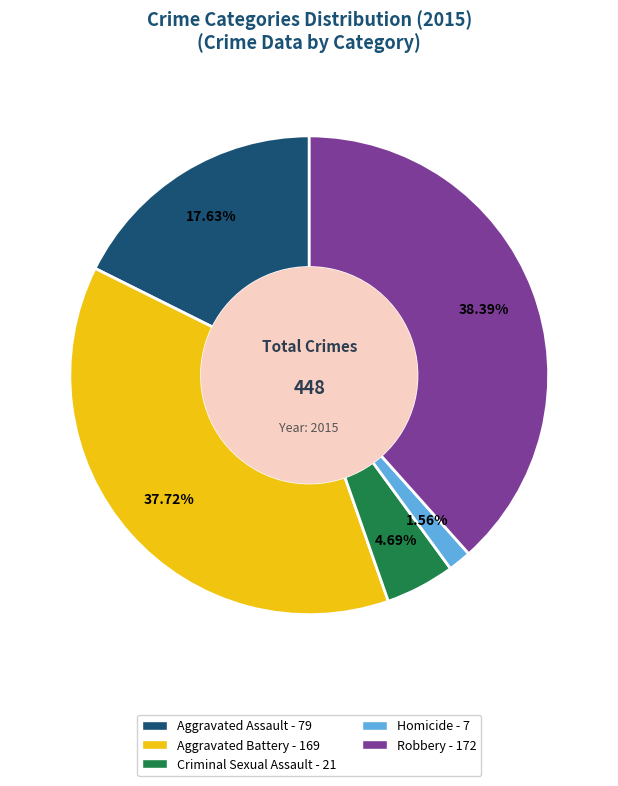

Which category has the smallest portion of the pie?

Homicide